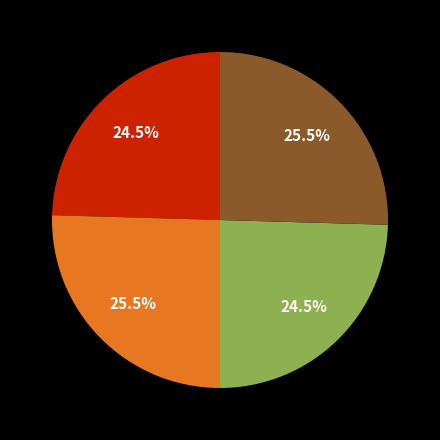

Is there a majority slice in this chart?

No